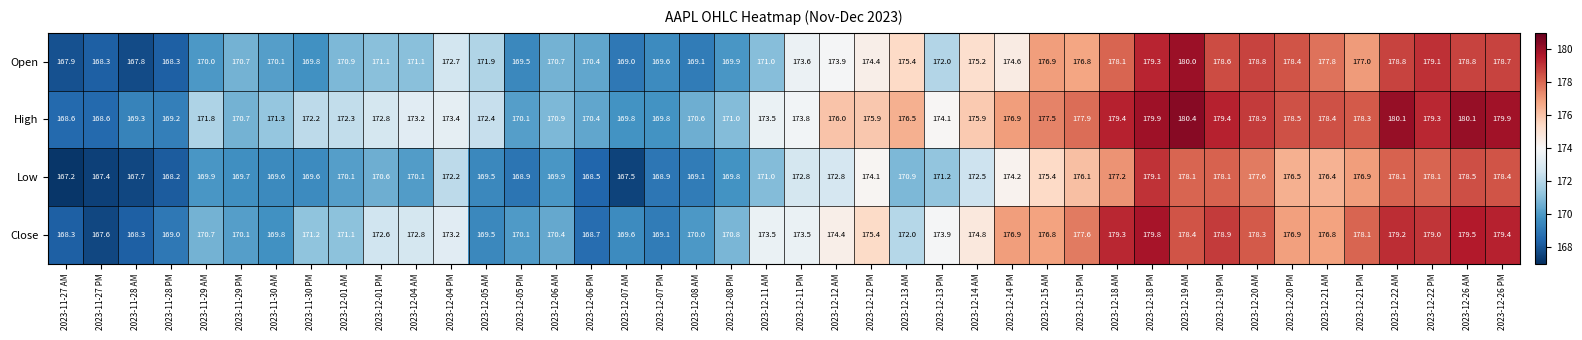

Between 2023-12-01 PM and 2023-12-14 AM, which series saw the biggest shift?

Open